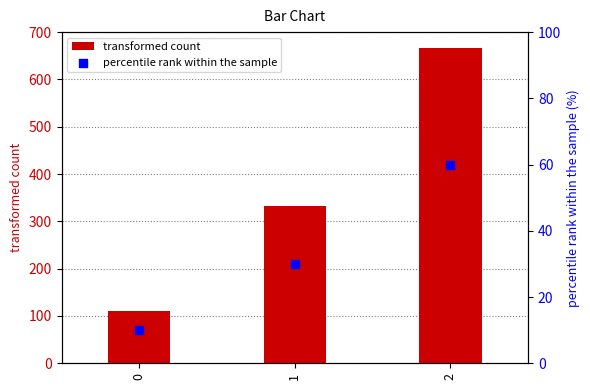

Which series has the widest spread of Y values?

transformed count